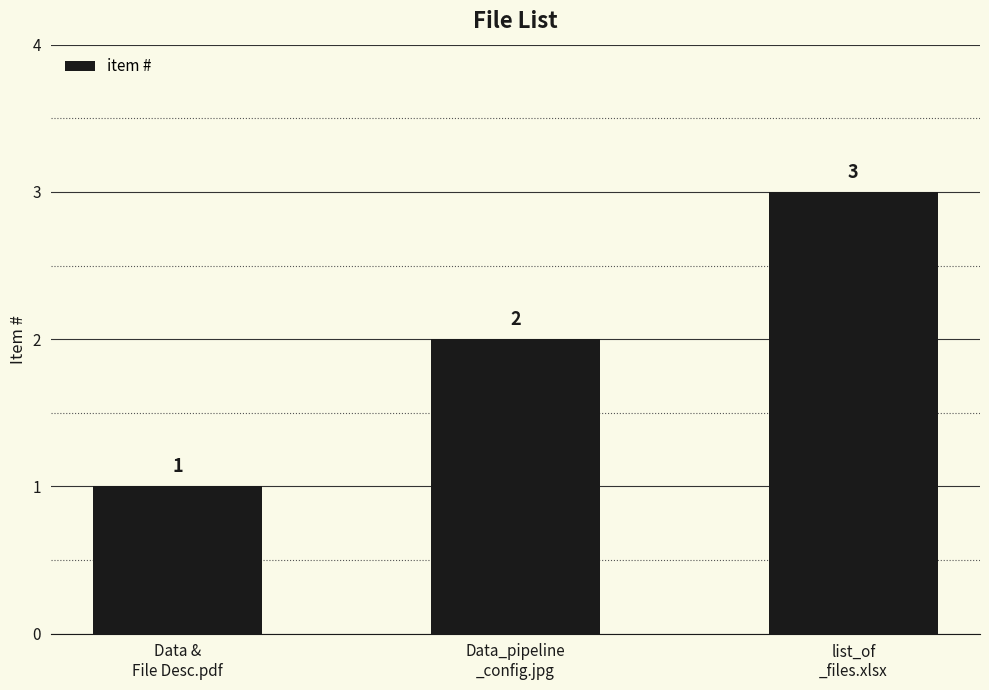

Reading right to left, extract all data points from this chart.

3	2	1